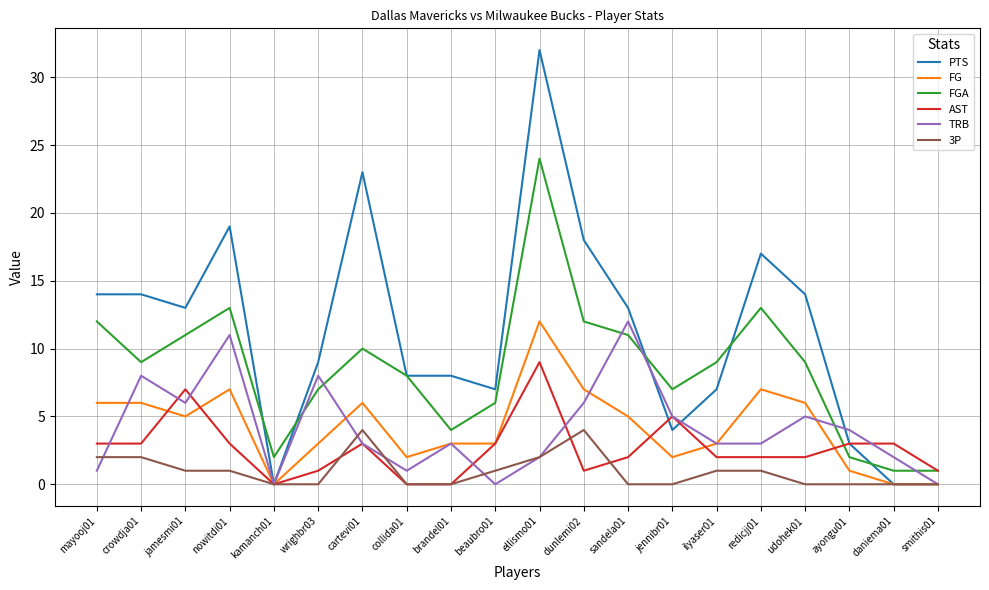

Does the chart have visible grid lines?

Yes